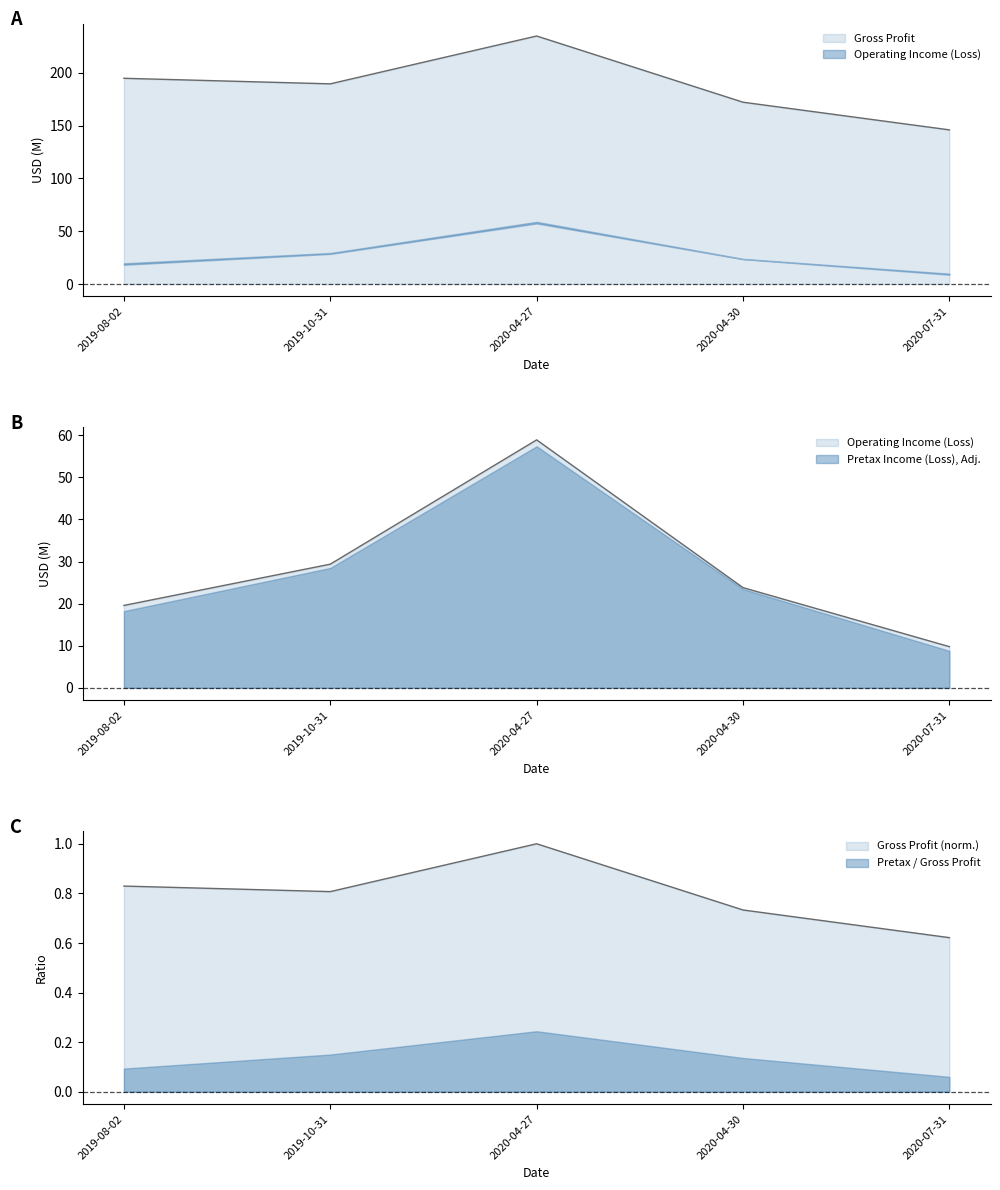

Is it true that Operating Income (Loss) equals 29.7 at 2019-08-02?

False